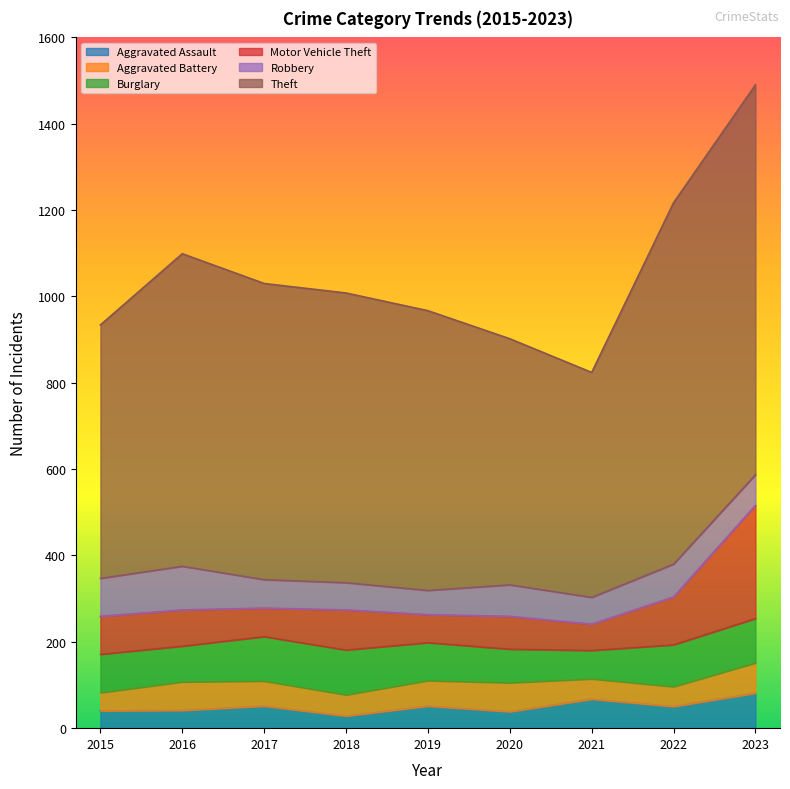

What is the sum of all Robbery values?

656